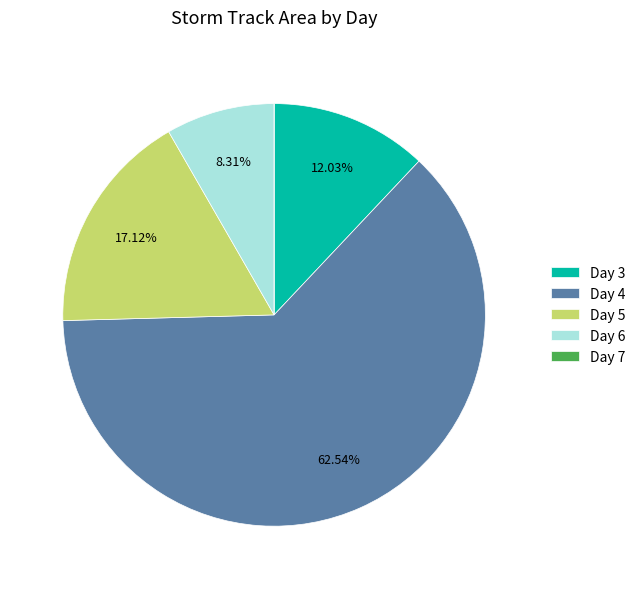

Is there any slice that represents more than half of the pie?

Yes